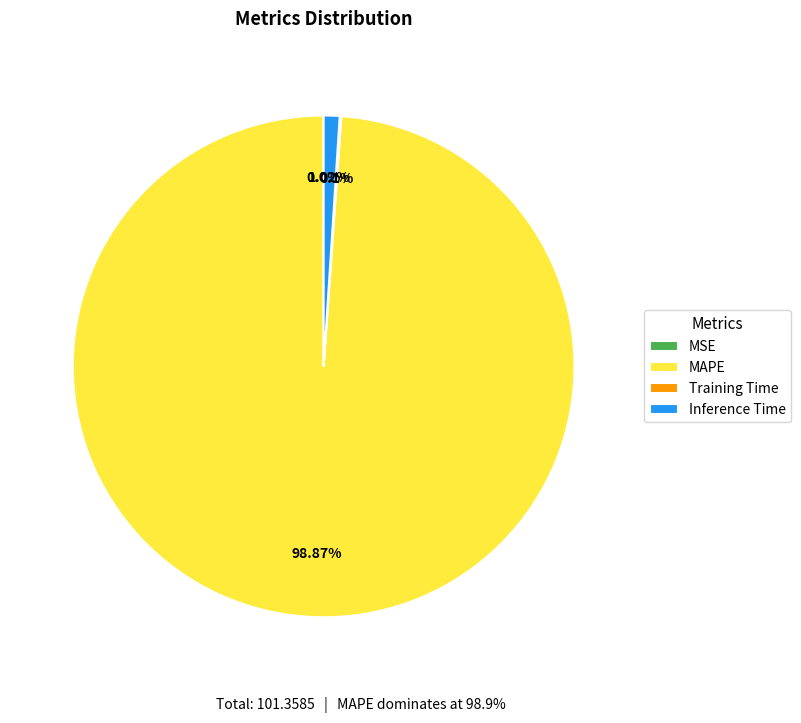

Between MSE and MAPE, which is larger?

MAPE